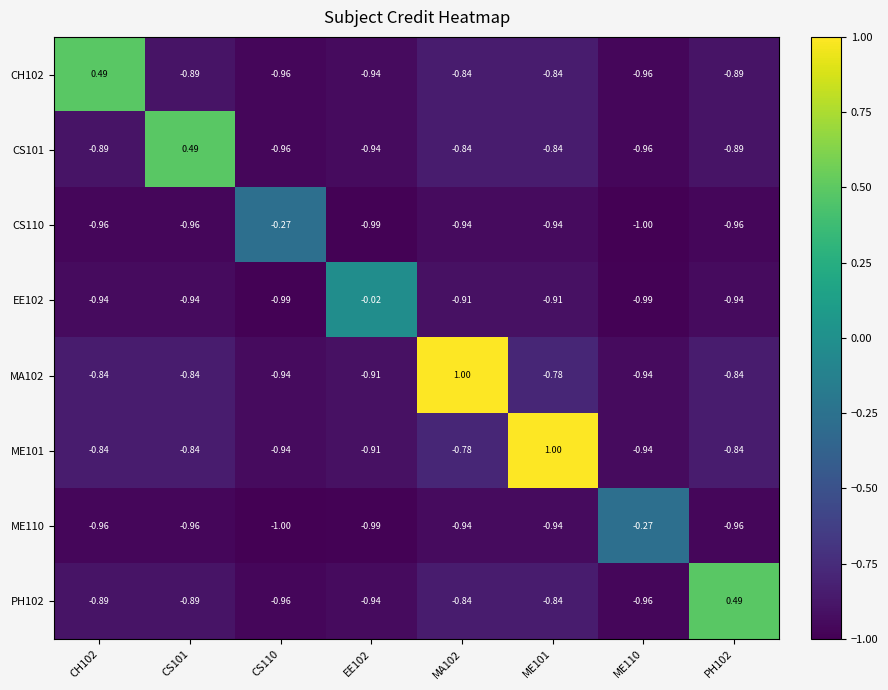

At how many categories does at least one series exceed 0?

5